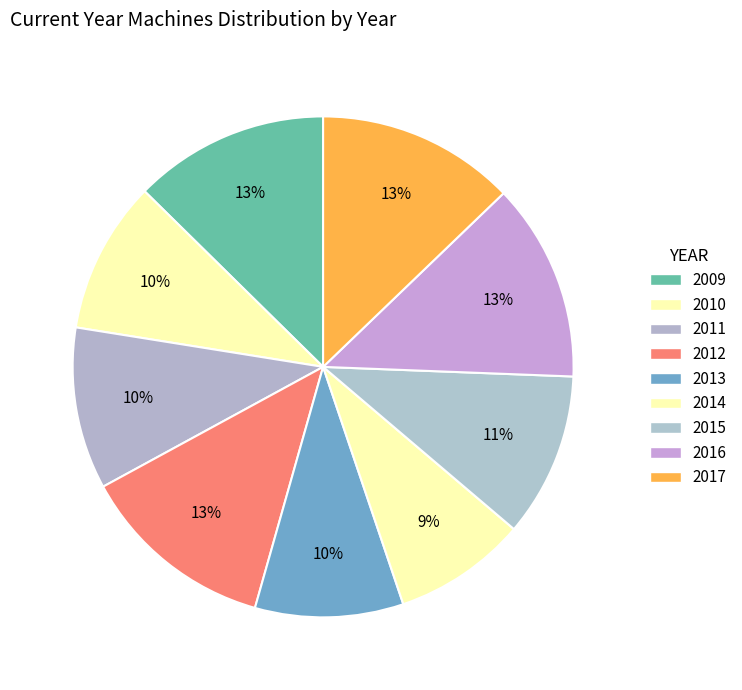

What percentage is the 2011 slice, to the nearest percent?

10%